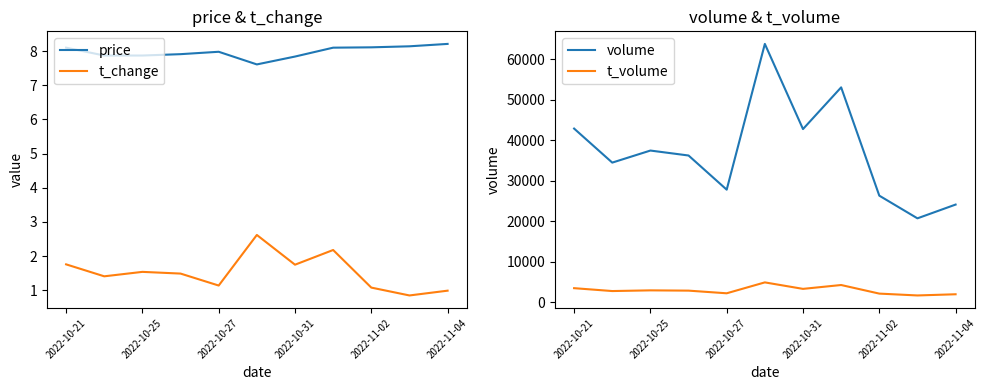

What is the value of the t_volume point at the 2nd from the left?

2768.0